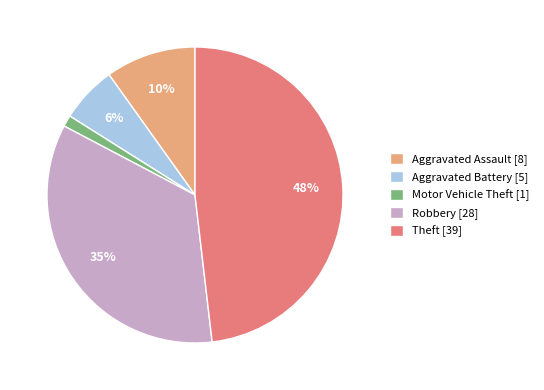

Which has a higher value, Robbery or Theft?

Theft